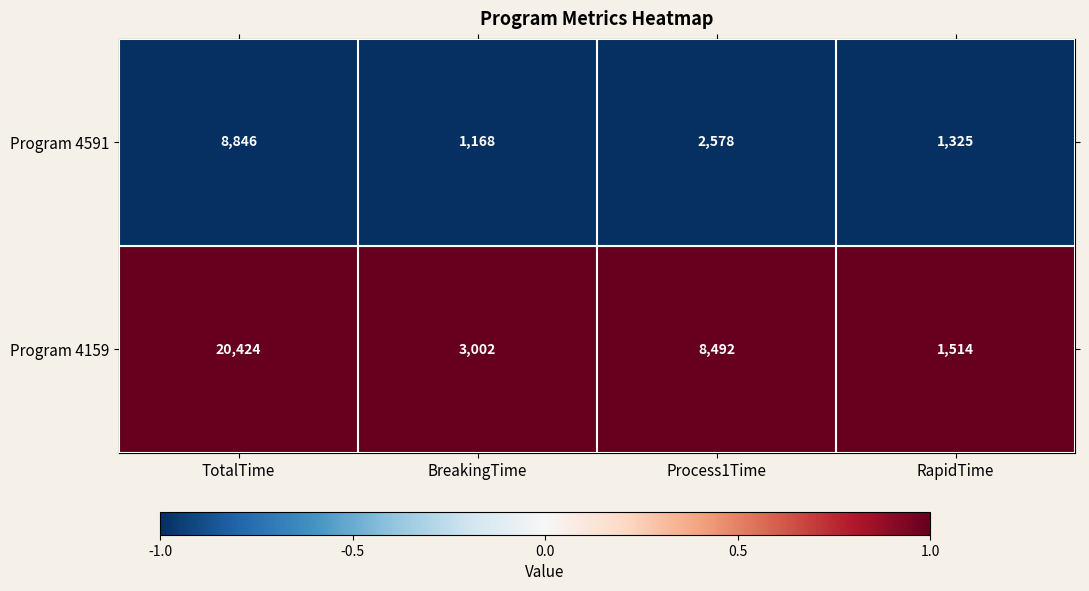

How many series are shown in this chart?

2